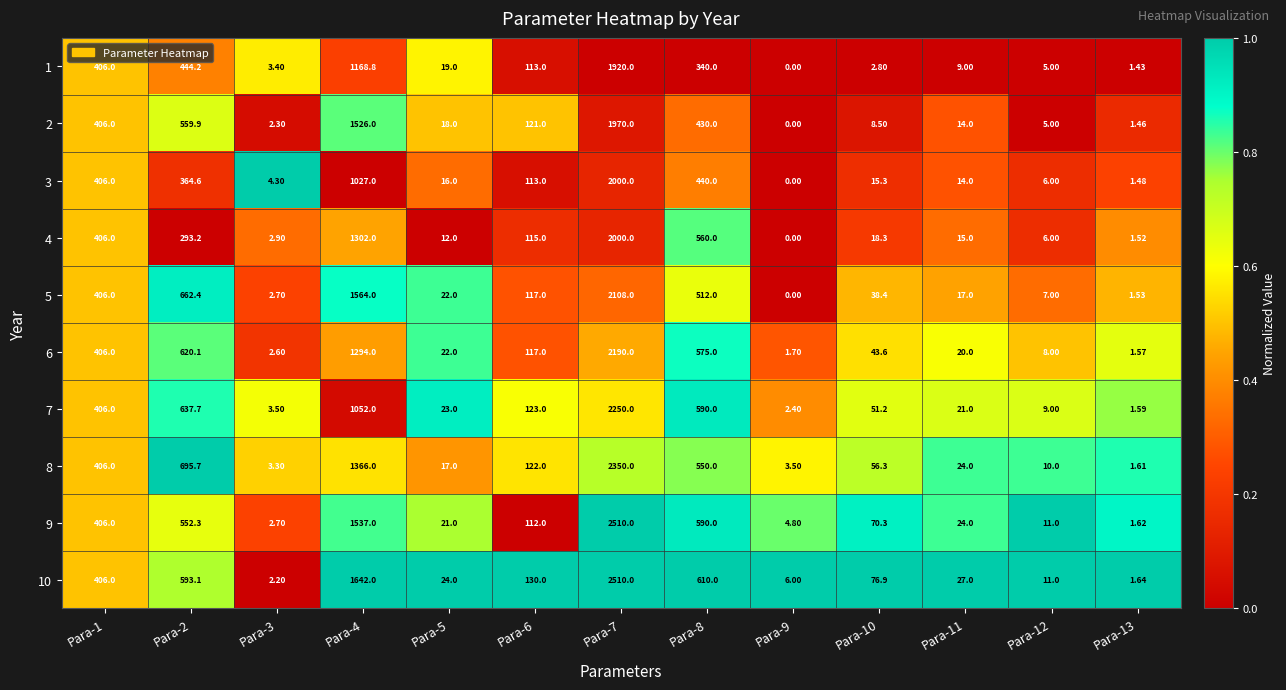

Is the value of 10 at Para-2 greater than the value of 2 at Para-5?

Yes